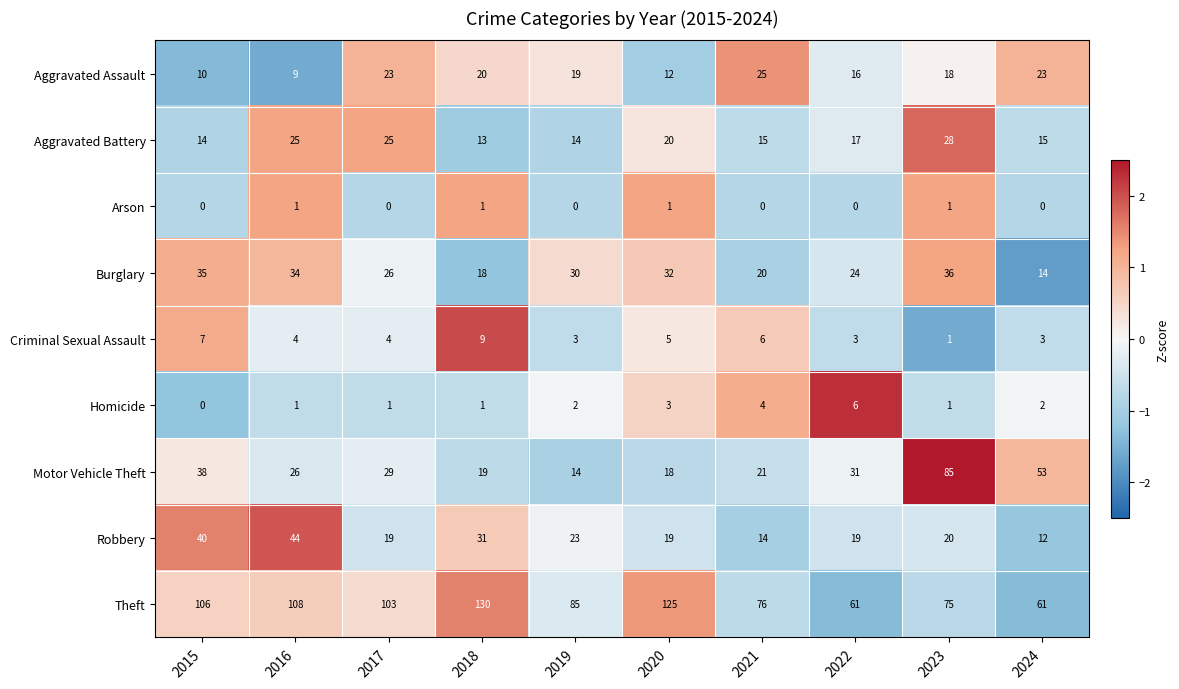

Which category has the highest value across all series?

2018